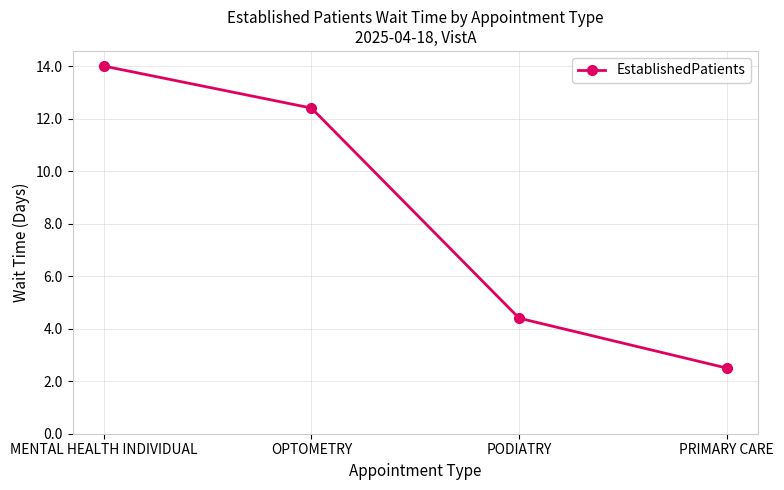

What is the change in value from OPTOMETRY to PODIATRY?

-8.0